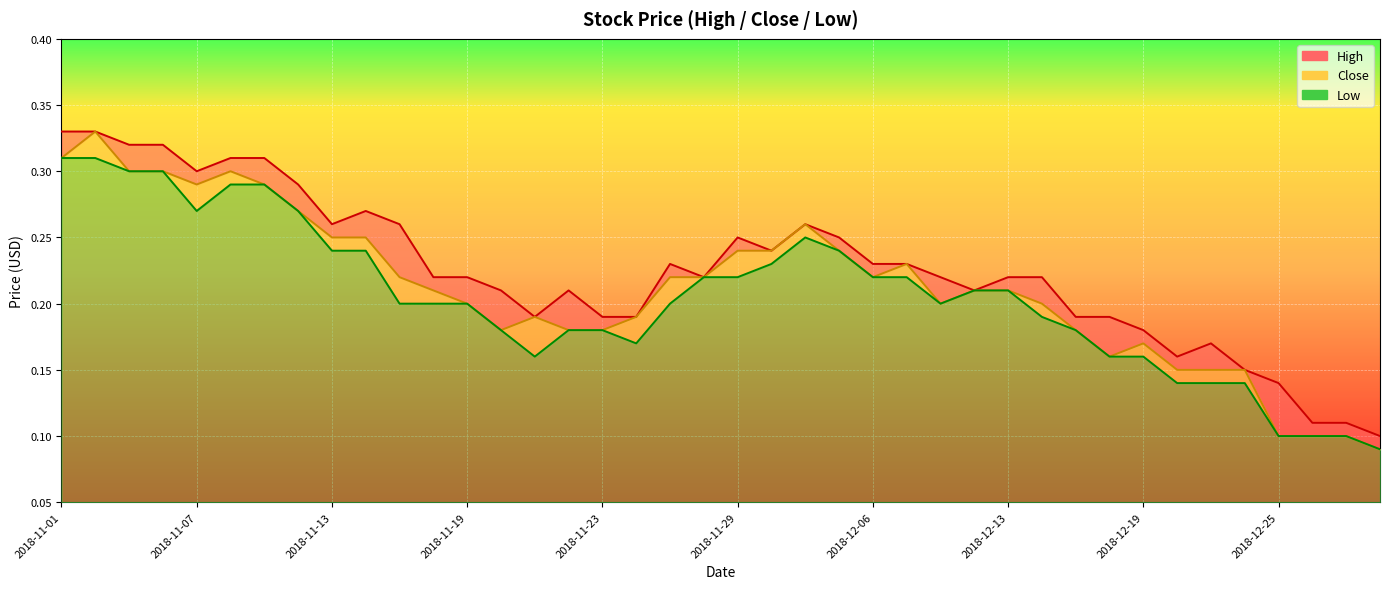

True or false: High and Close cross at least once.

False